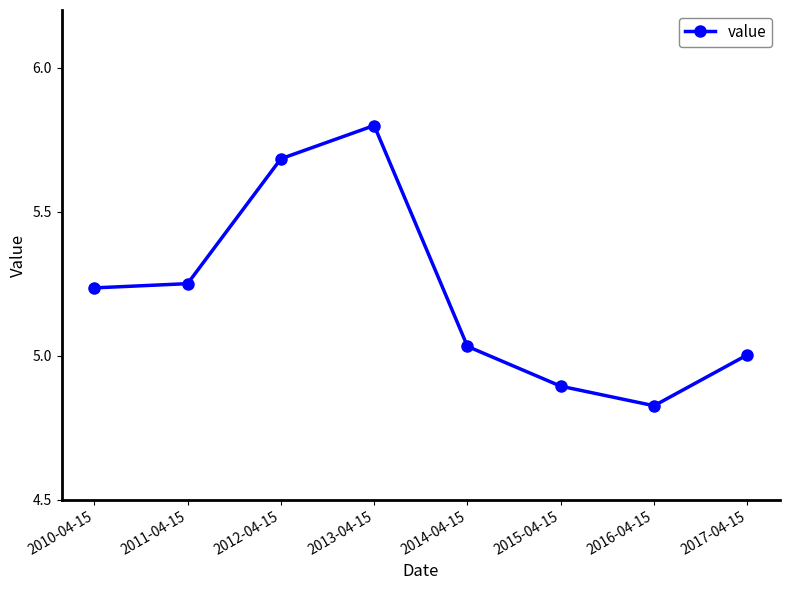

What is the sum of all values?

41.7